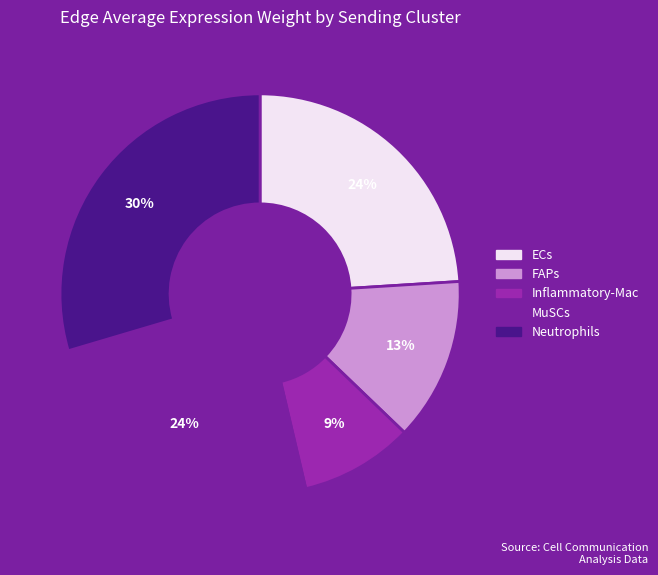

Which slice is the smallest?

Inflammatory-Mac